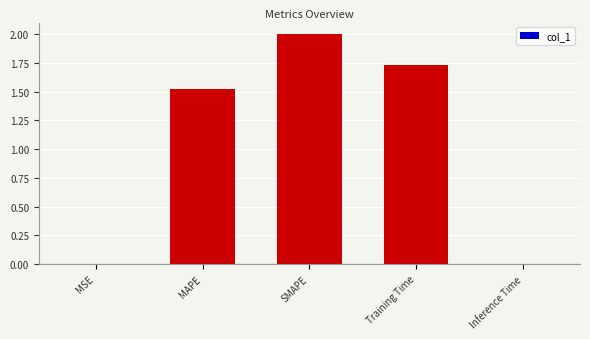

At which label does the data first exceed 1?

MAPE